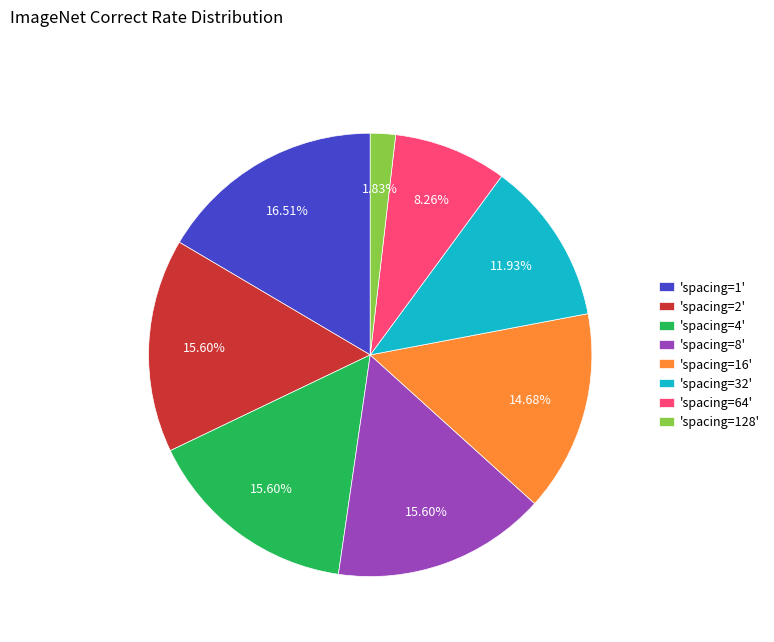

Is there a majority slice in this chart?

No